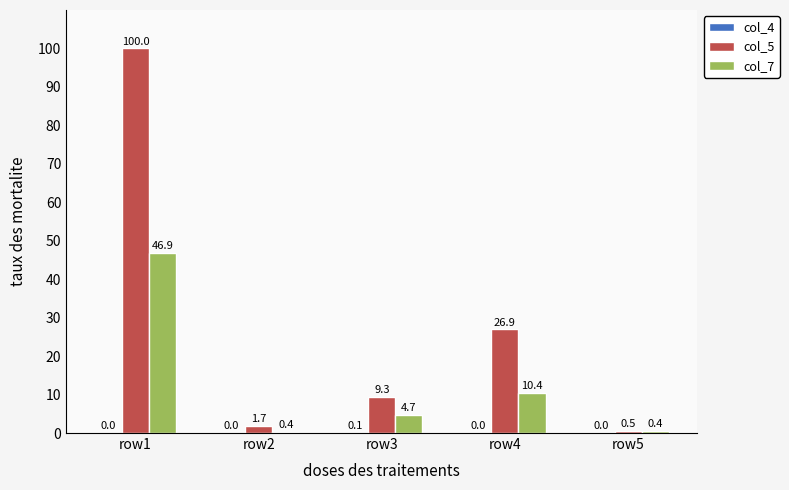

True or false: col_5 has a value of 67.2 at row1.

False